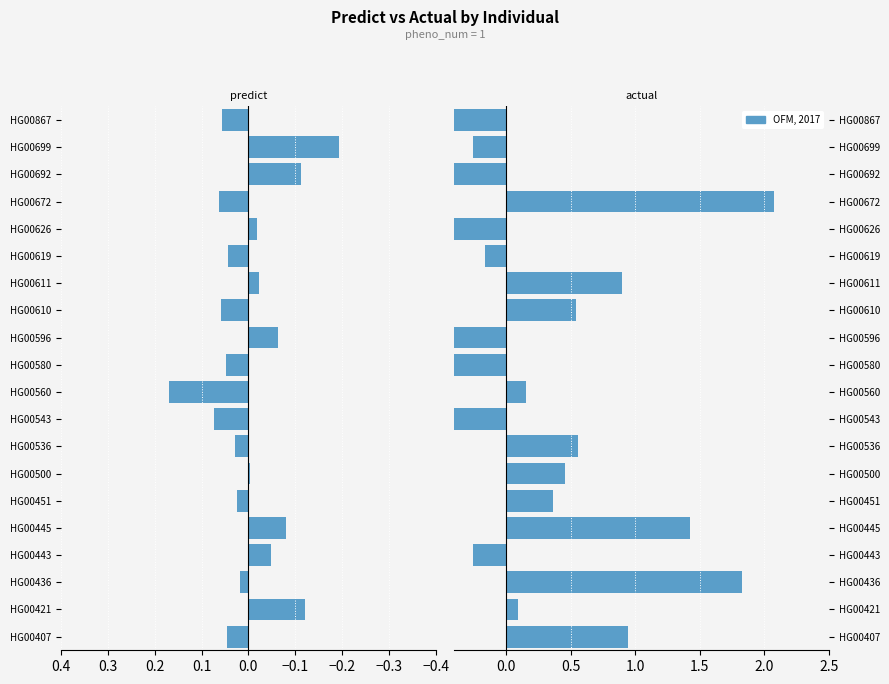

What is the minimum value for predict?

-0.2